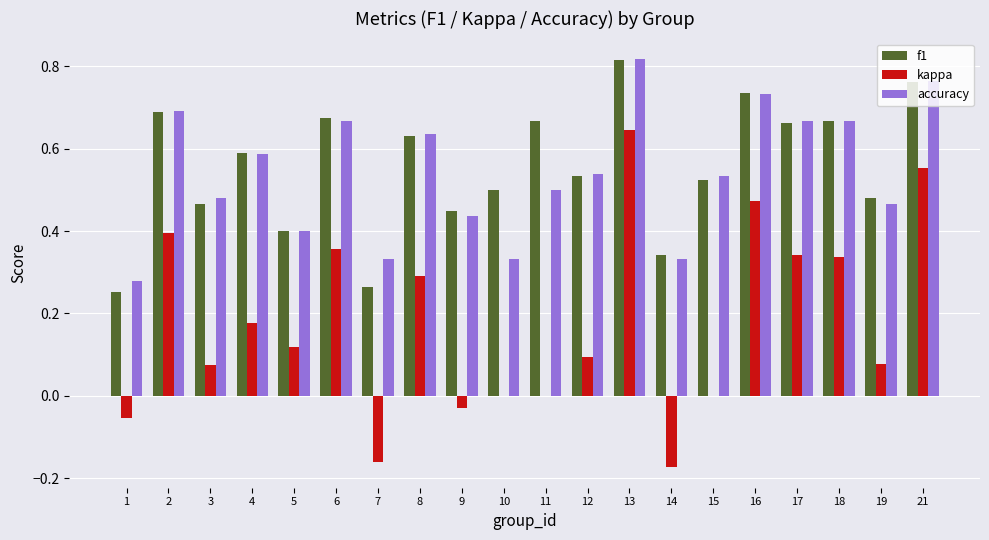

What is the total value across all series at 17?

1.7